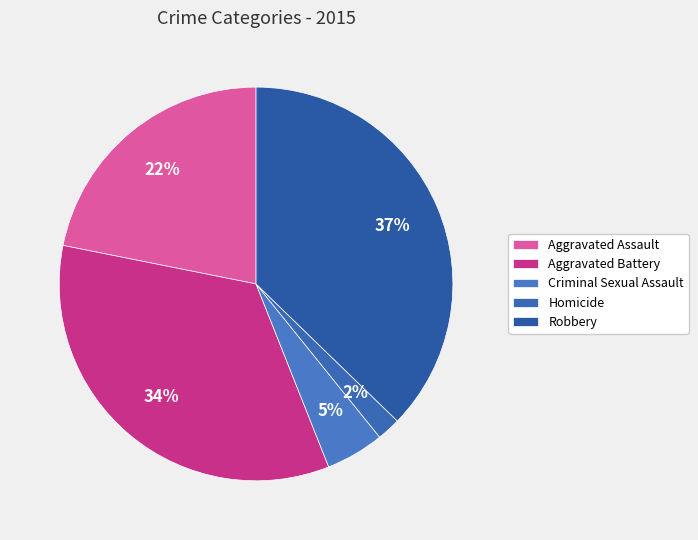

Rank the categories by value from lowest to highest.

Homicide, Criminal Sexual Assault, Aggravated Assault, Aggravated Battery, Robbery